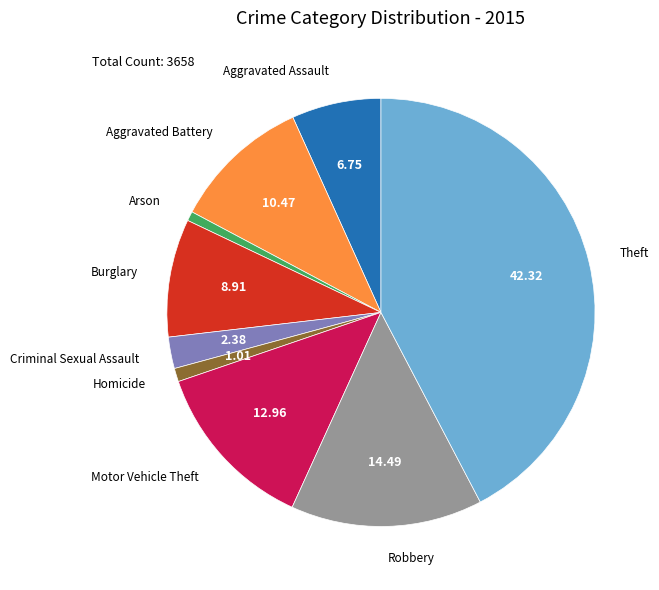

Is there a majority slice in this chart?

No